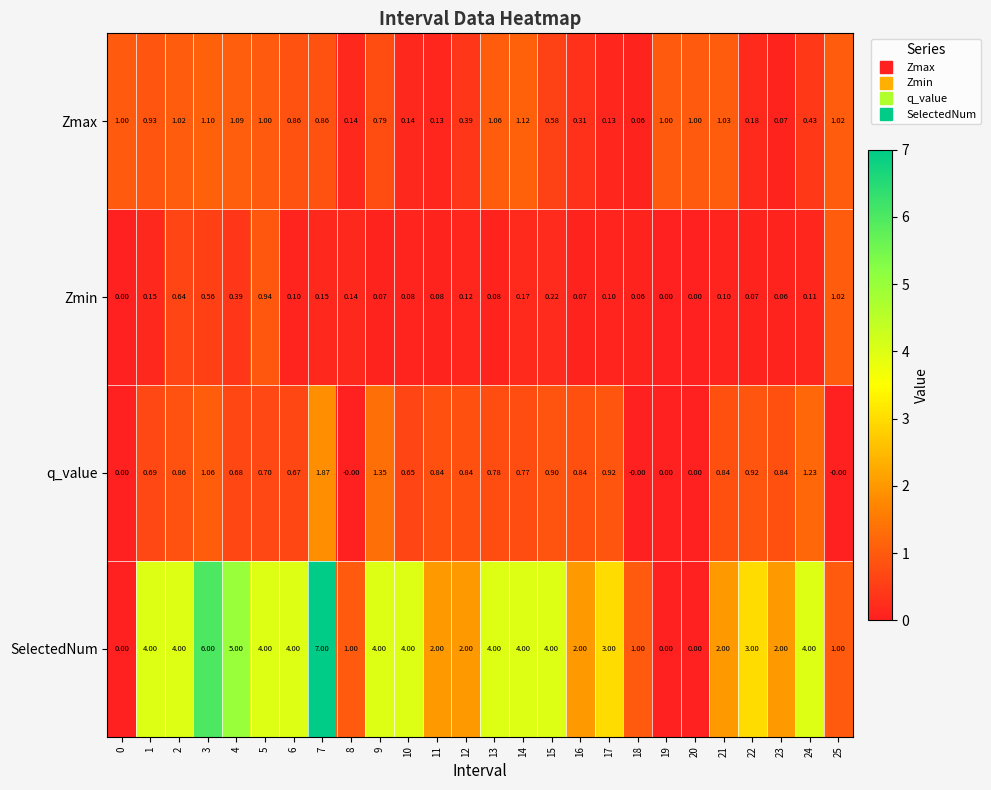

What is the total value across all series at 6?

5.6